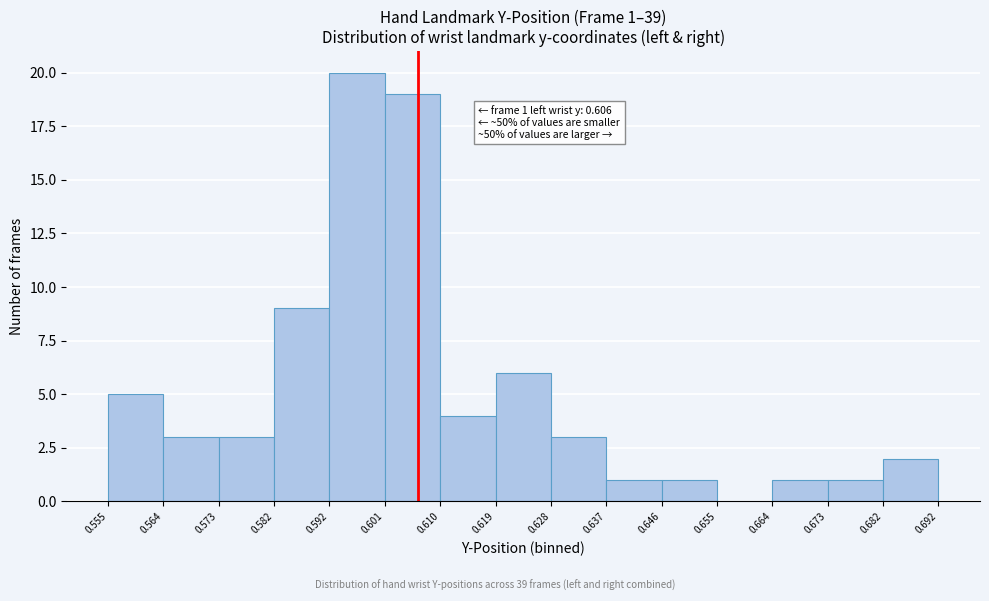

Which range on the x-axis has the tallest bar?

0.592 to 0.601